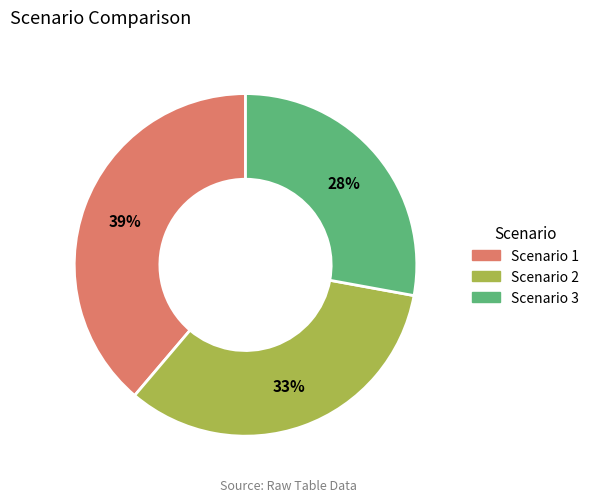

How many slices are in this pie chart?

3